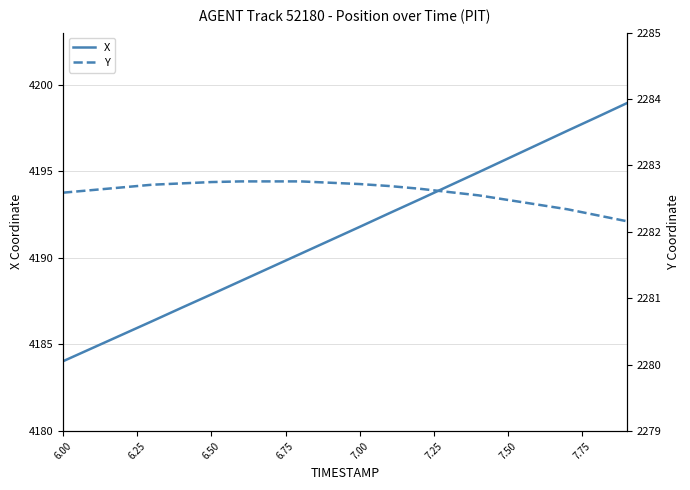

What is the maximum value for X?

4198.9